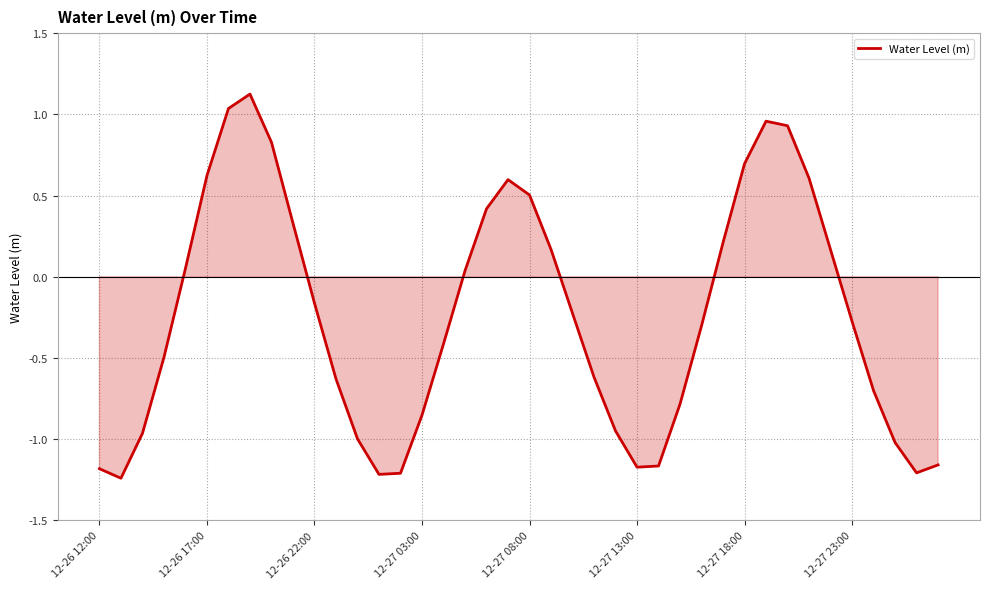

What is the greatest value displayed?

1.1